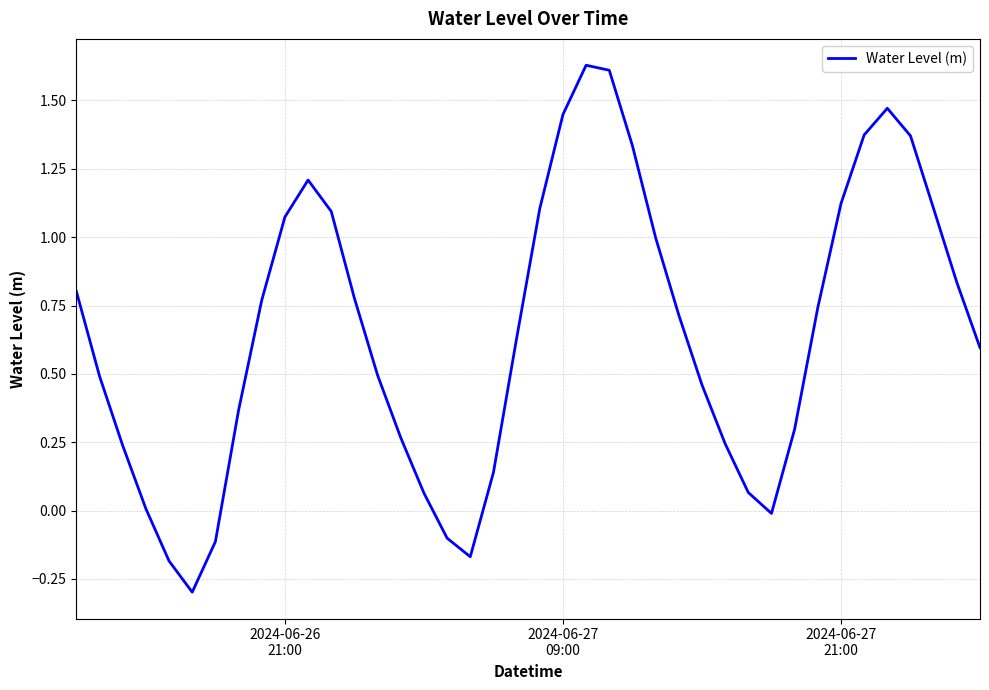

What is the smallest value displayed?

-0.3